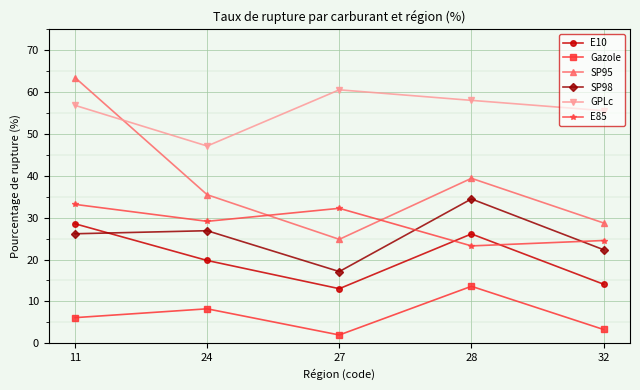

What is the approximate value of SP95 at 24?

35.5